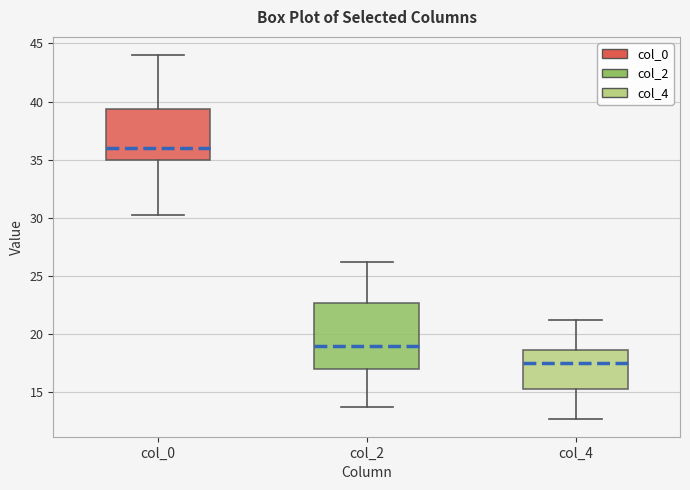

Reading left to right, read every box against the y-axis: the position of its median line, the range the box covers, and the ends of its whiskers. The values are not printed on the chart, so give them approximately, as read against the axis.

col_0: median 36.0, box 35.0 to 39.5, whiskers 30.5 to 44.0
col_2: median 19.0, box 17.0 to 22.5, whiskers 14.0 to 26.5
col_4: median 17.5, box 15.5 to 18.5, whiskers 13.0 to 21.5